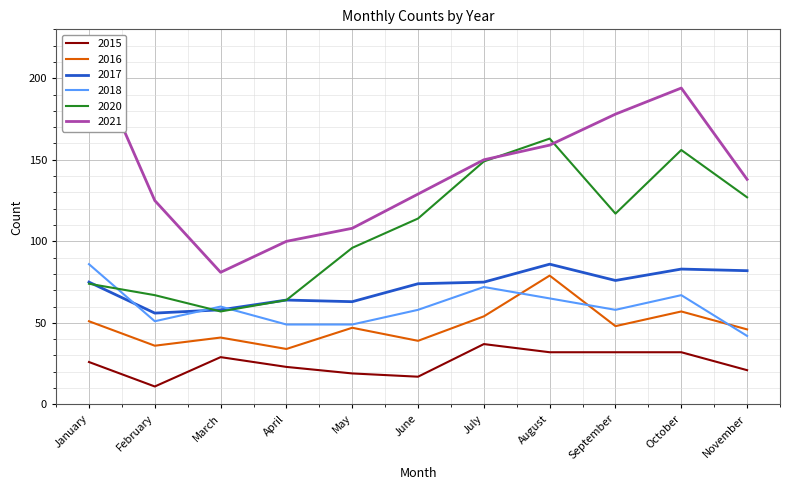

True or false: 2020 and 2015 cross at least once.

False